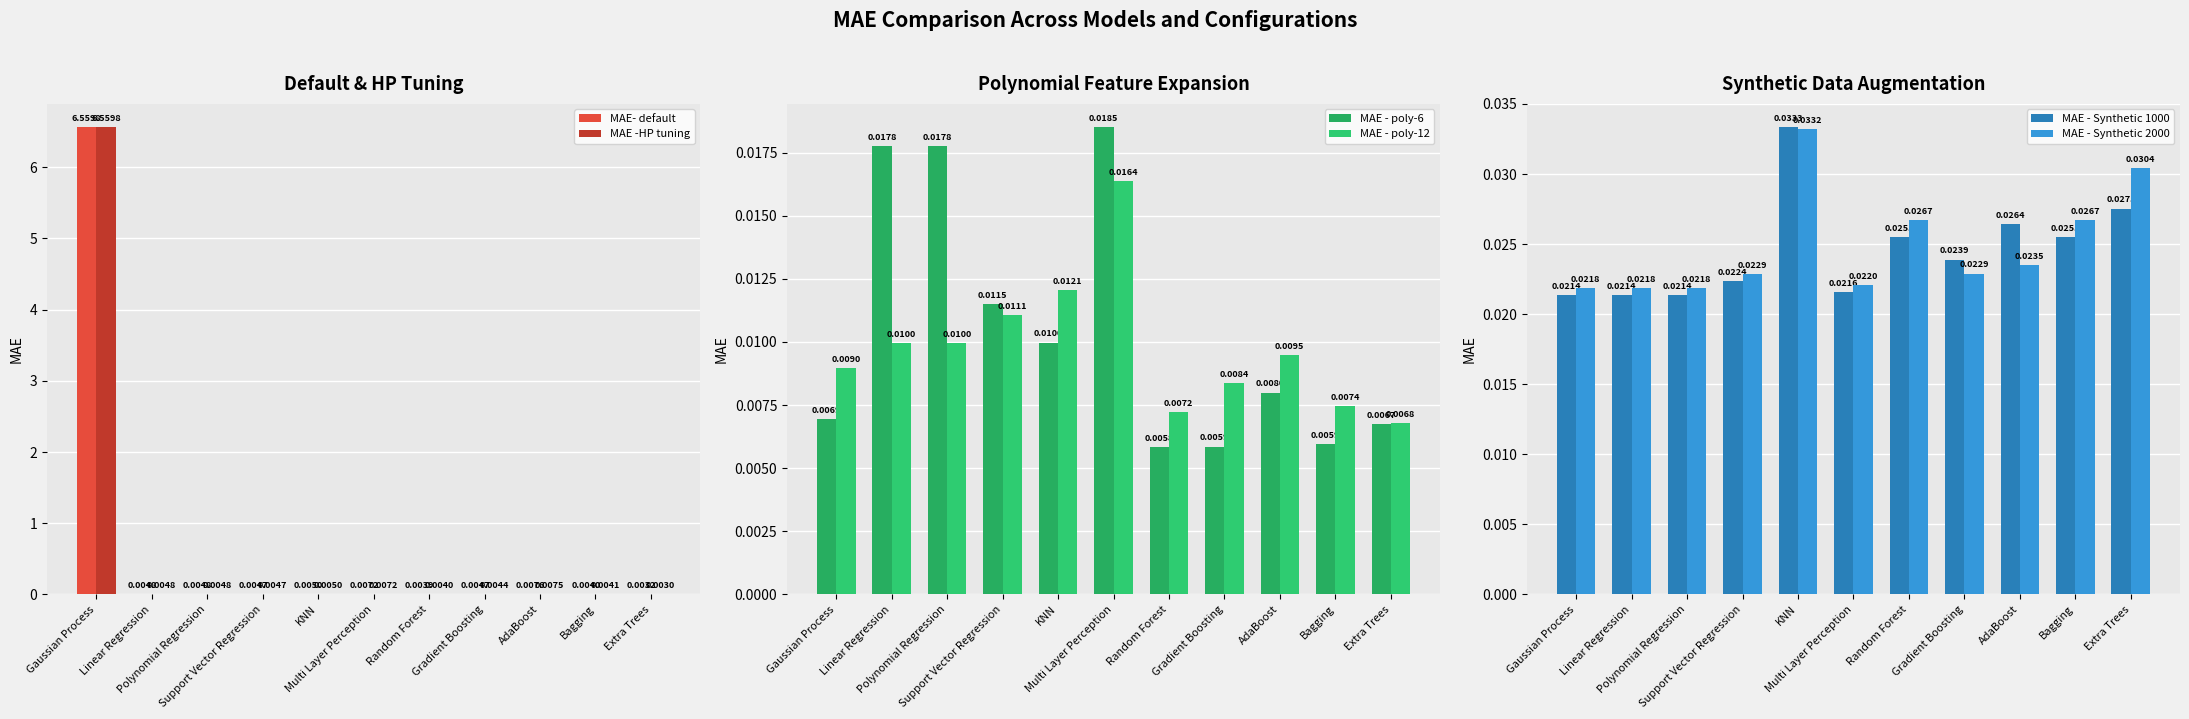

Which series has the largest total across all categories?

MAE- default